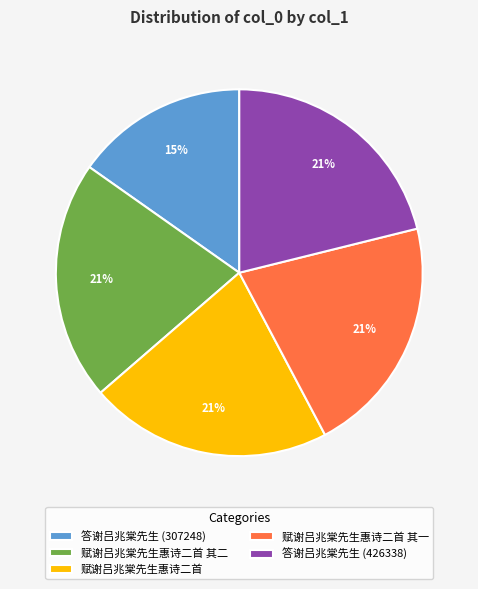

What percentage is the 答谢吕兆棠先生 (307248) slice, to the nearest percent?

15%